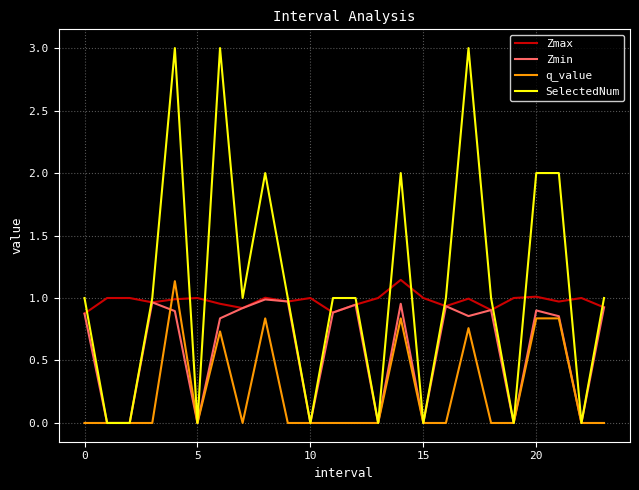

Which series has the widest spread of values?

SelectedNum